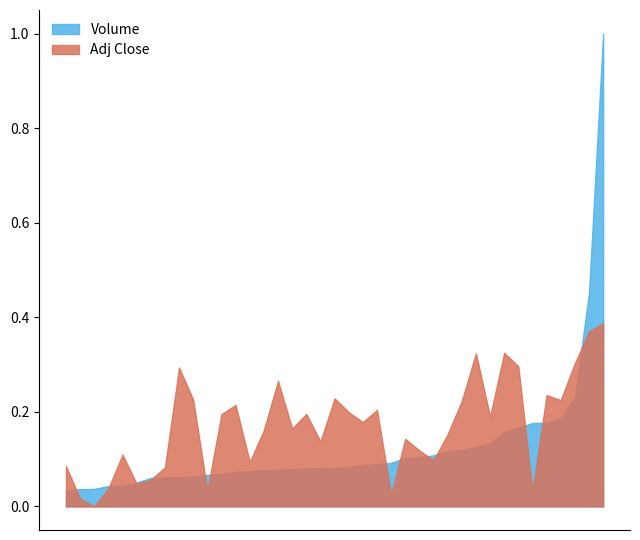

Read the Adj Close value at 2020-10-06.

0.2